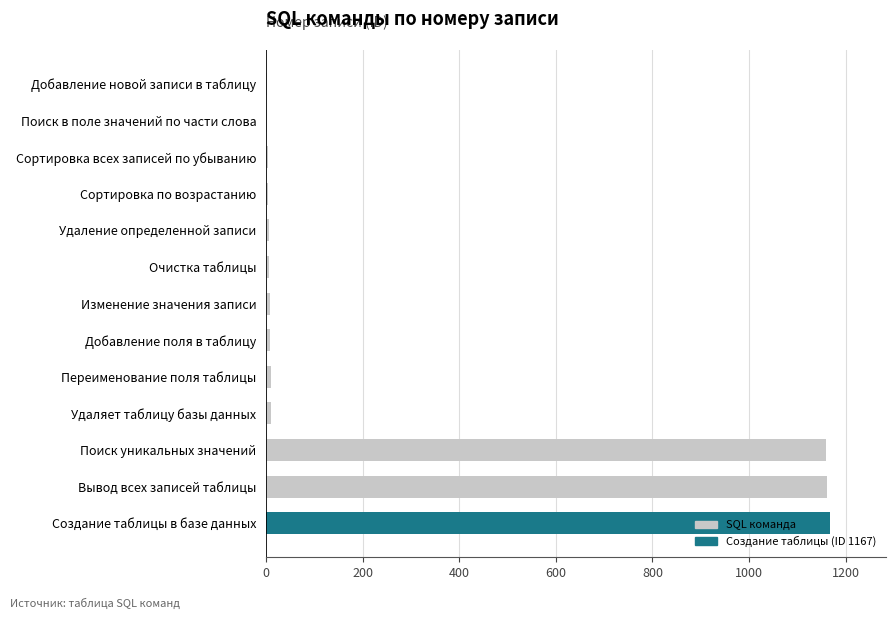

What is the maximum value shown in the chart?

1167